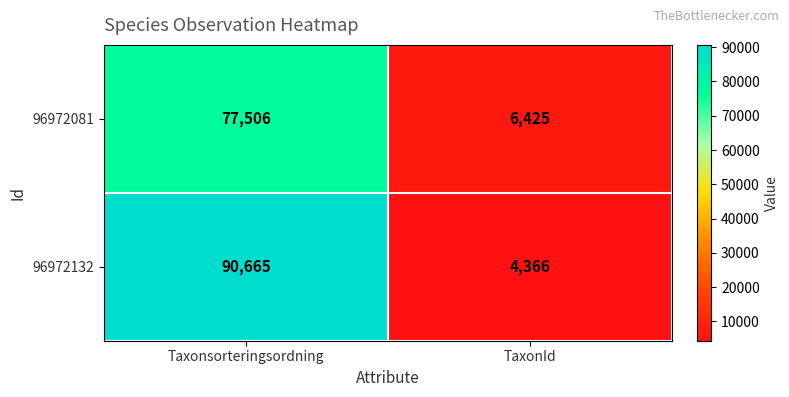

Reading left to right, extract all data points from this chart.

96972081: Taxonsorteringsordning=77506	TaxonId=6425
96972132: Taxonsorteringsordning=90665	TaxonId=4366